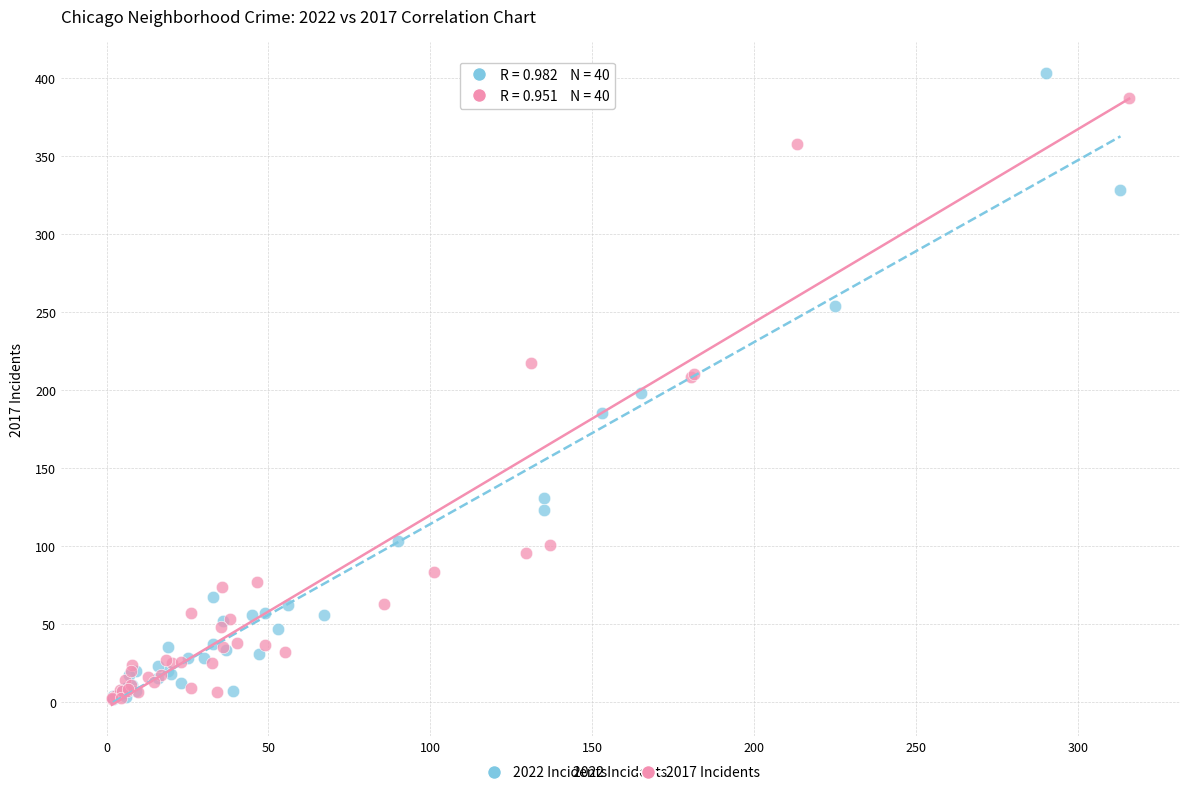

Which series has the widest spread of Y values?

2022 Incidents